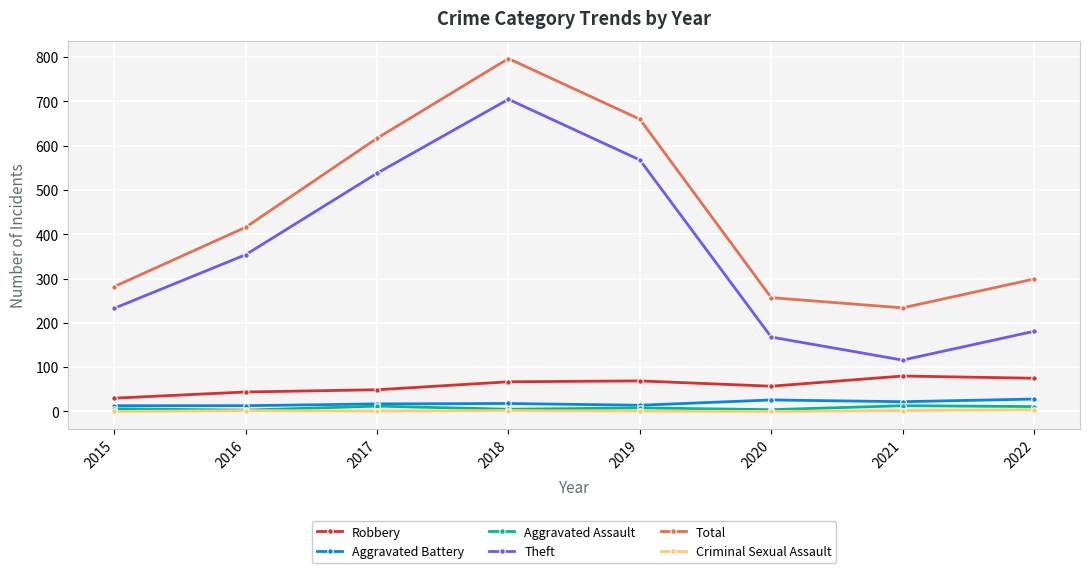

What is the spread (max minus min) of values at 2020?

257